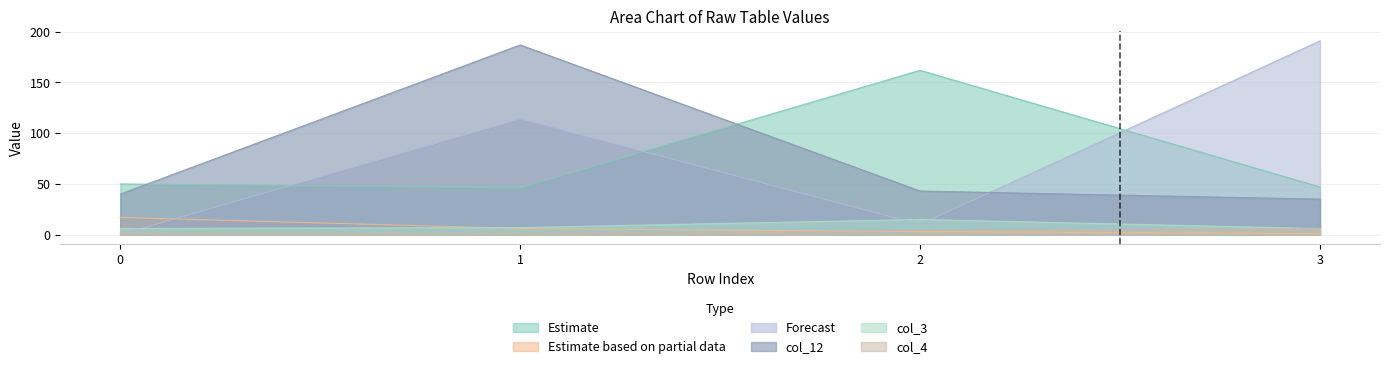

Is the value of col_12 at 0 greater than the value of col_3 at 3?

Yes